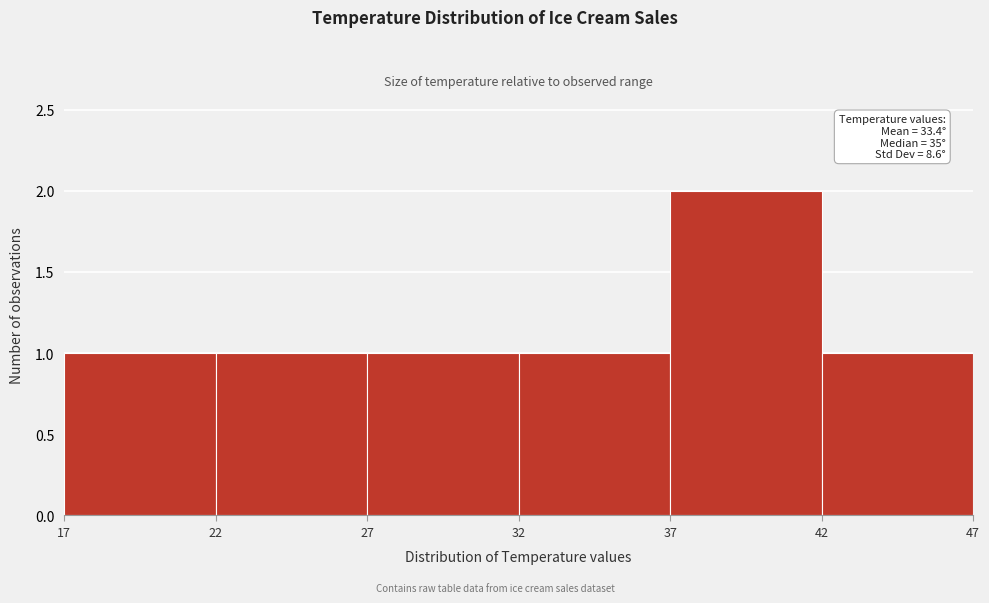

Which range on the x-axis has the tallest bar?

37 to 42